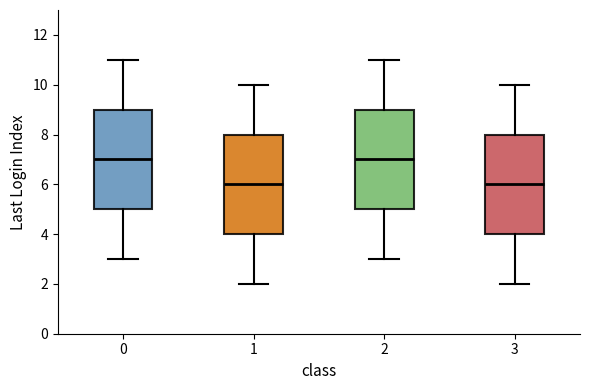

Reading left to right, read every box against the y-axis: the position of its median line, the range the box covers, and the ends of its whiskers. The values are not printed on the chart, so give them approximately, as read against the axis.

0: median 7, box 5 to 9, whiskers 3 to 11
1: median 6, box 4 to 8, whiskers 2 to 10
2: median 7, box 5 to 9, whiskers 3 to 11
3: median 6, box 4 to 8, whiskers 2 to 10